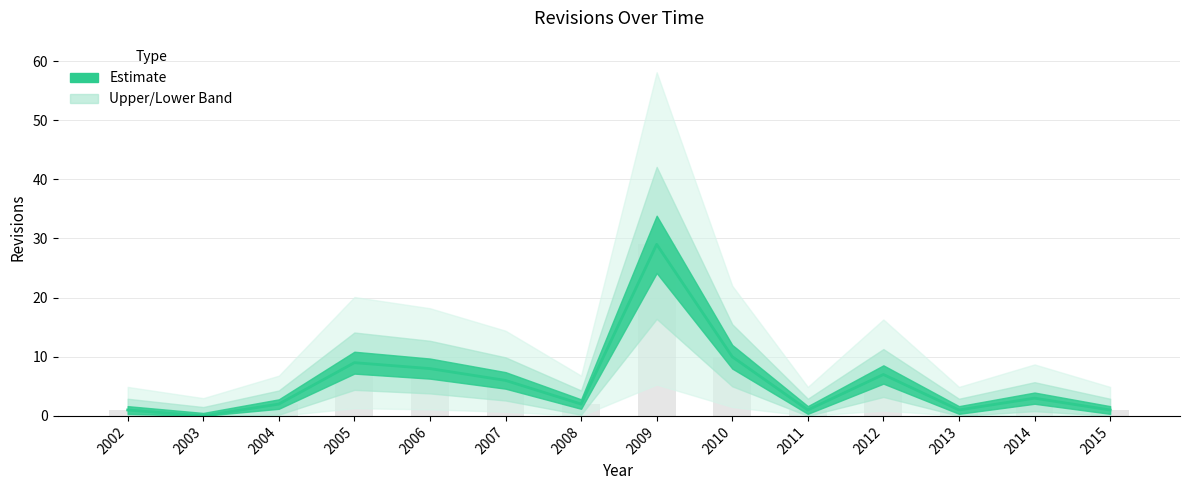

At which label does the data first exceed 3?

2005